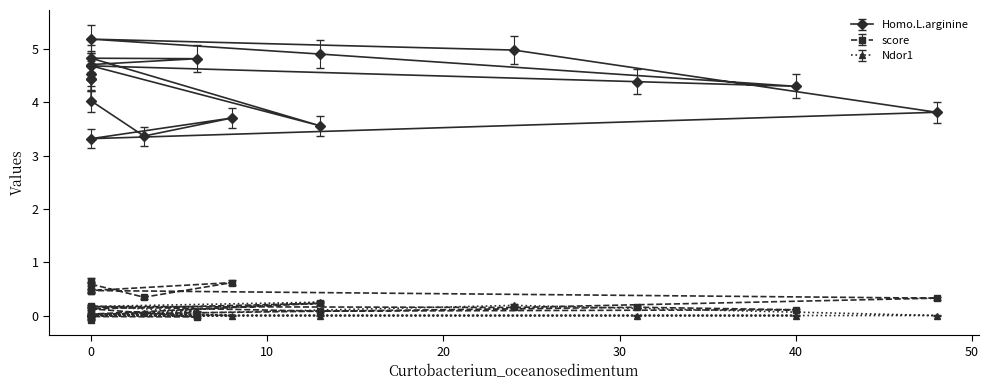

What is the sum of the score values at 0 and 0?

0.6